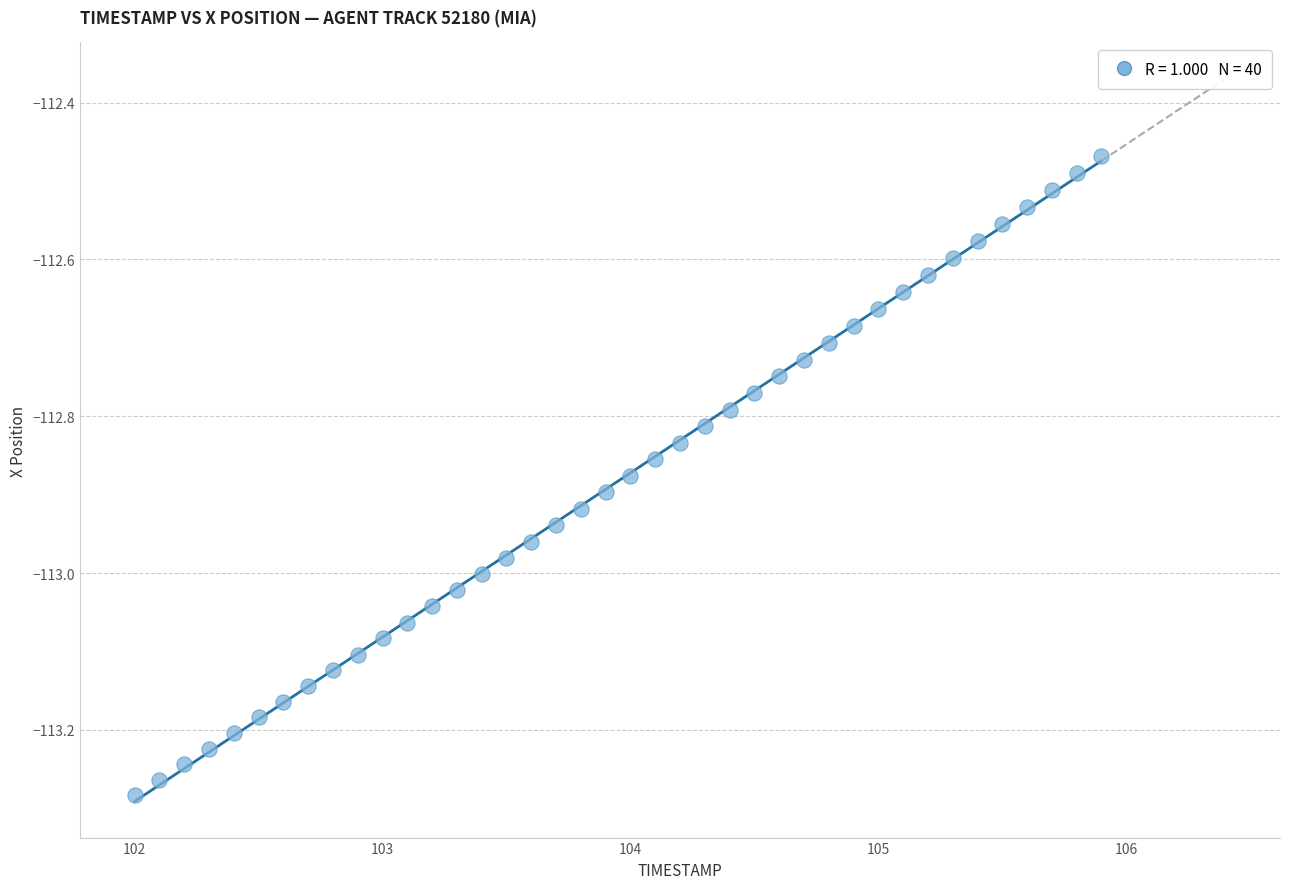

What is the range of X values (max minus min)?

3.9